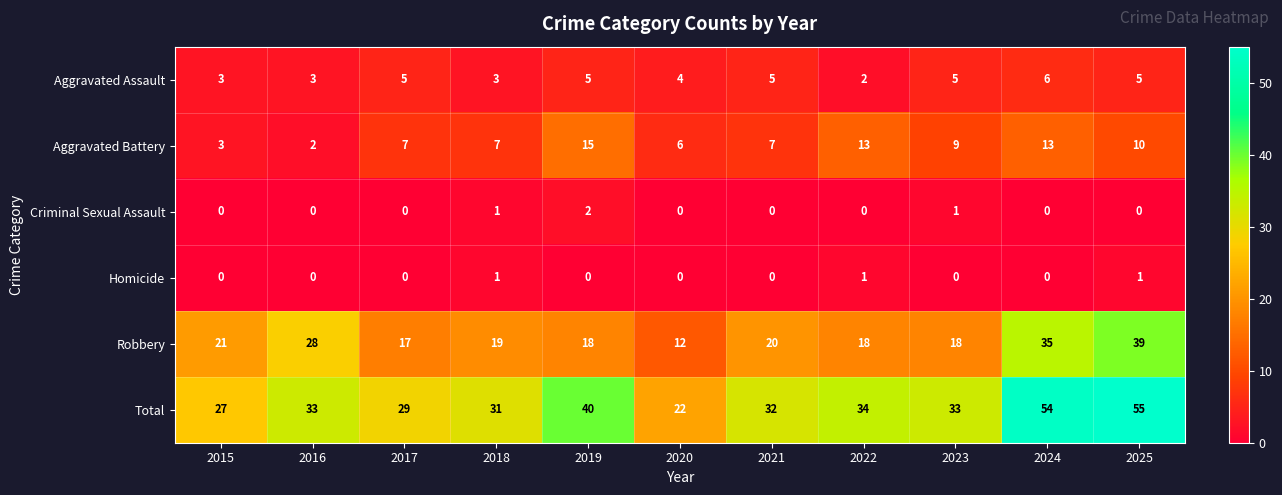

What is the approximate value of Robbery at 2018?

19